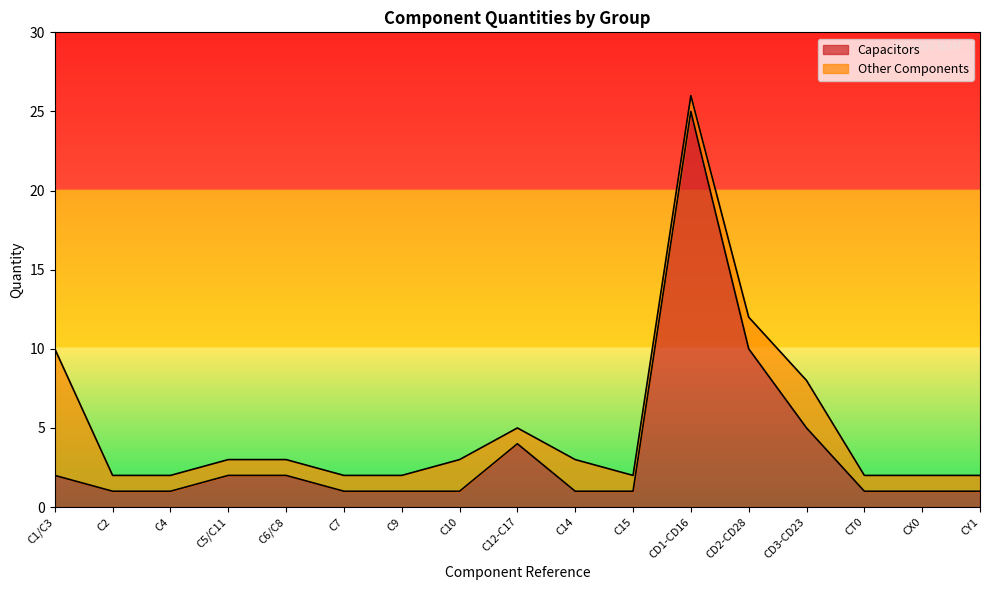

How many interior local peaks (higher than both neighbors) does the data have?

2